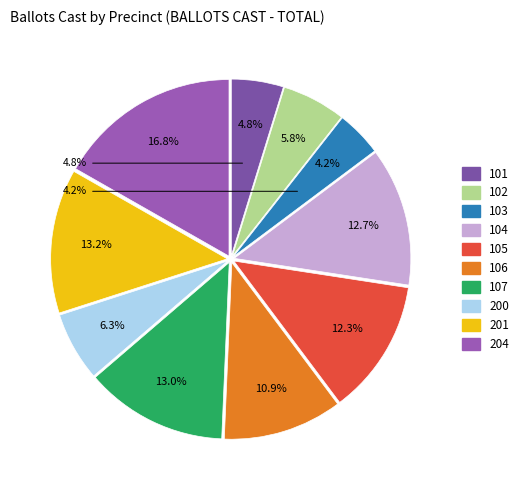

Rank the categories by value from highest to lowest.

204, 201, 107, 104, 105, 106, 200, 102, 101, 103